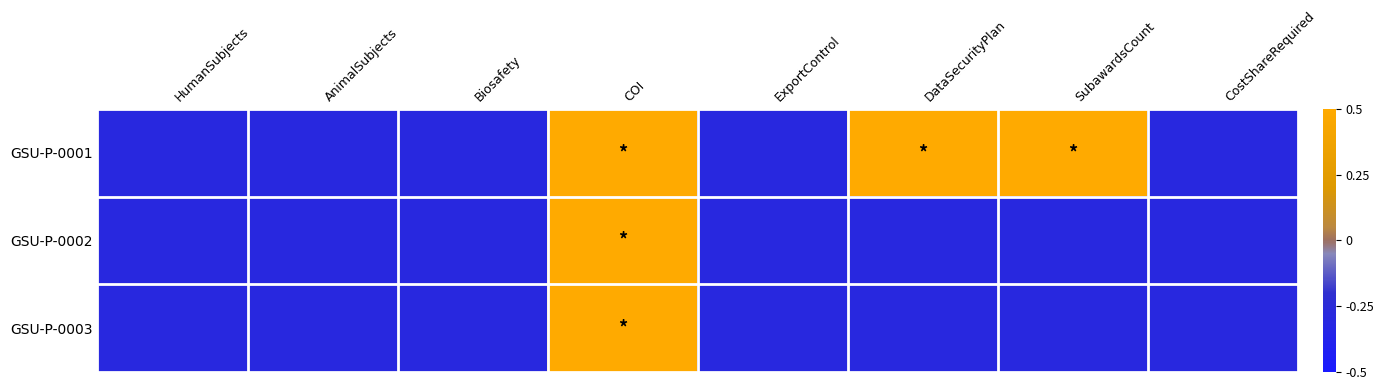

What is the greatest value displayed?

0.5